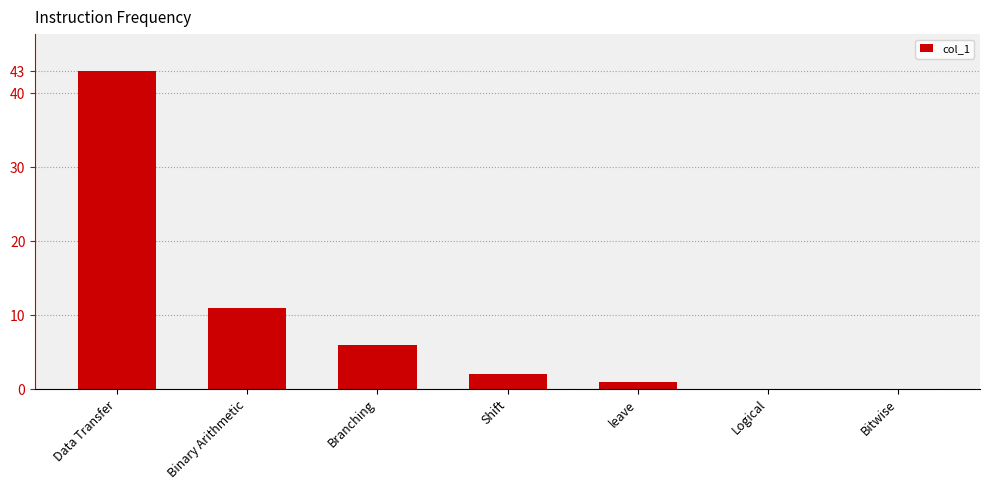

Reading left to right, what are all the values shown in this chart?

43	11	6	2	1	0	0